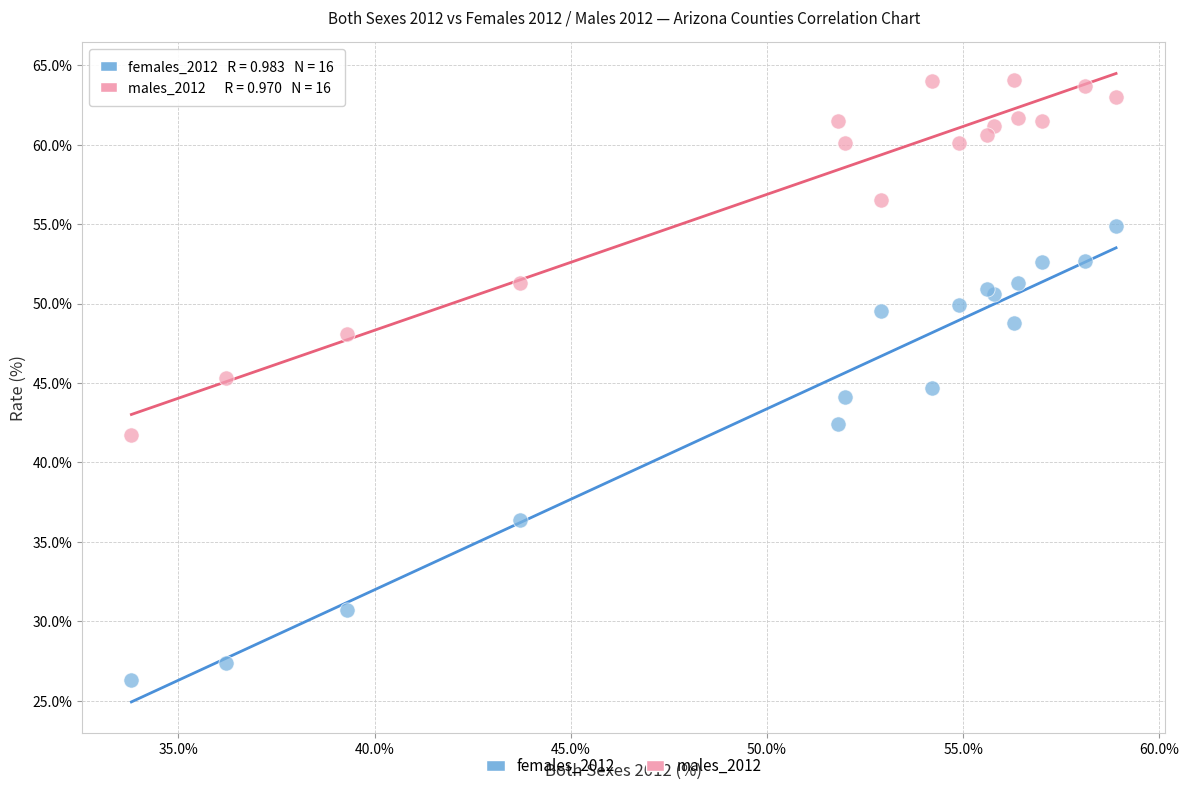

Which series has the widest spread of Y values?

females_2012